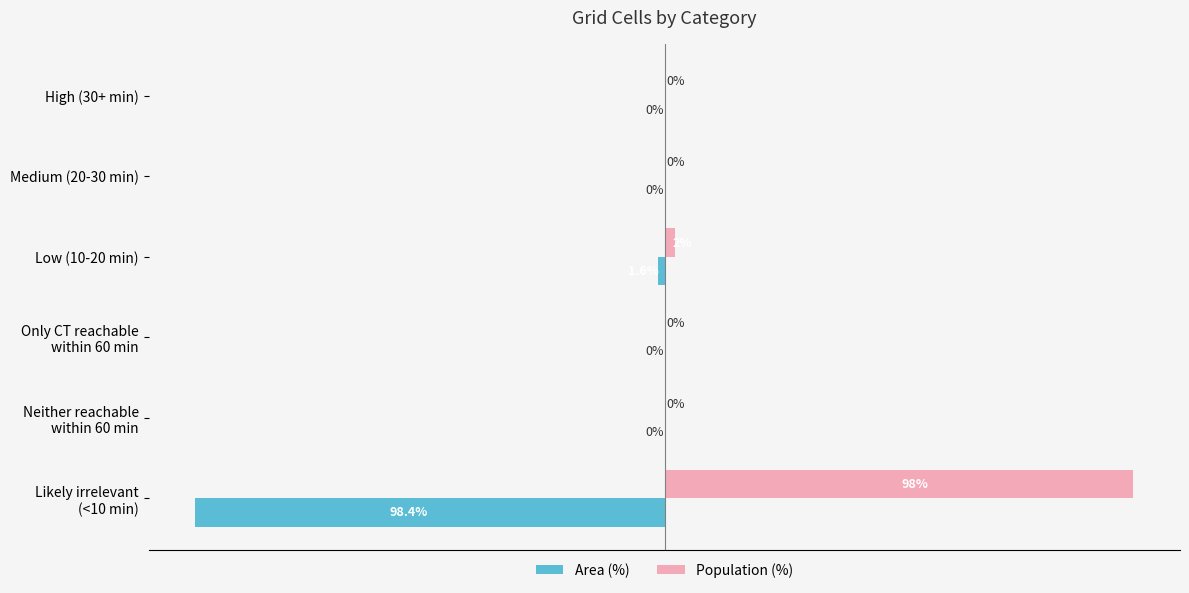

Which series has the largest total across all categories?

Population (%)